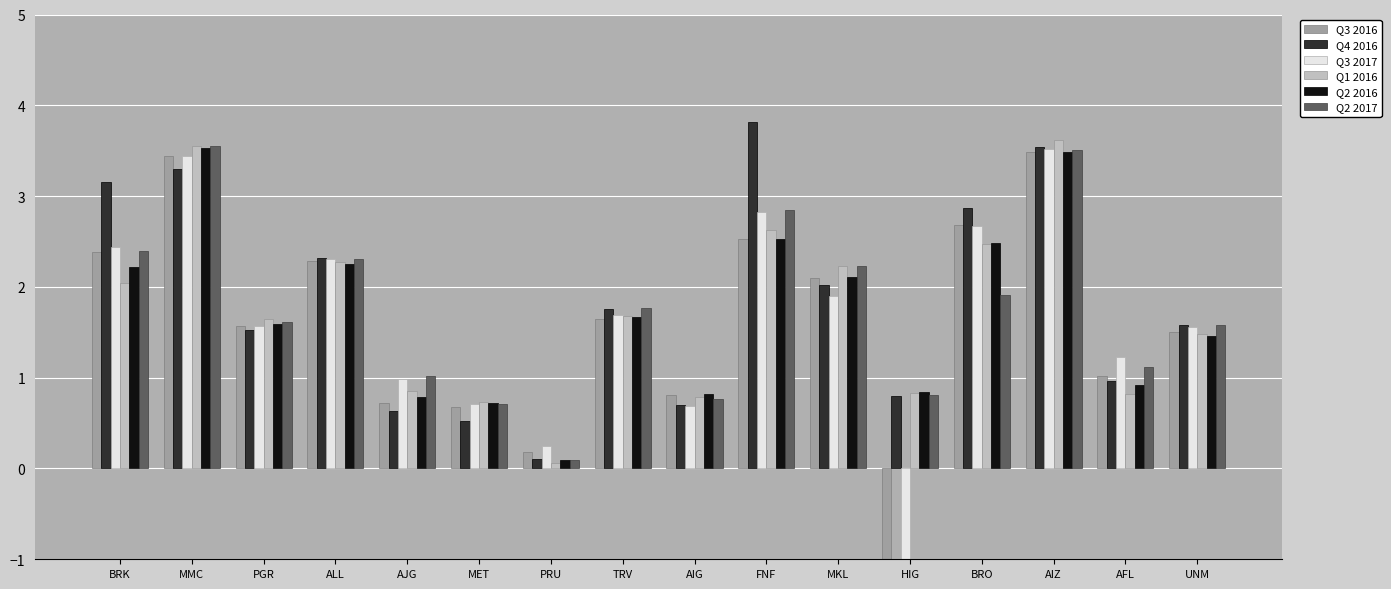

Which series changed the most between PRU and TRV?

Q2 2017